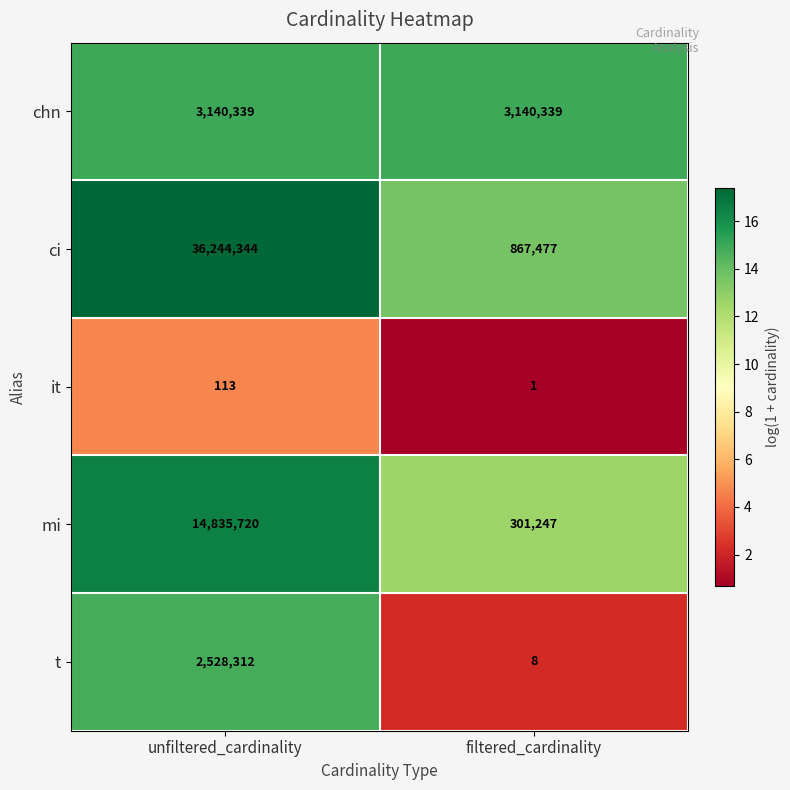

Which series has the largest total across all categories?

ci